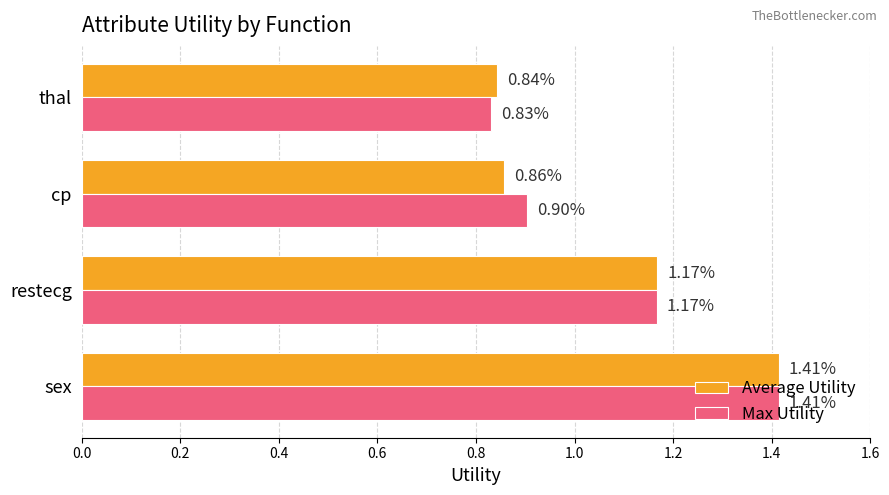

How many Max Utility values are between 0 and 1?

2